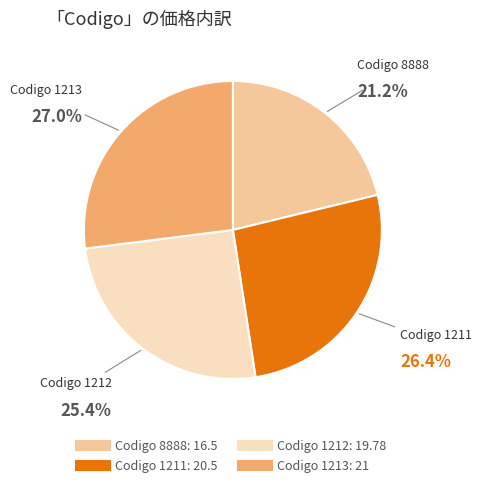

Is there a majority slice in this chart?

No